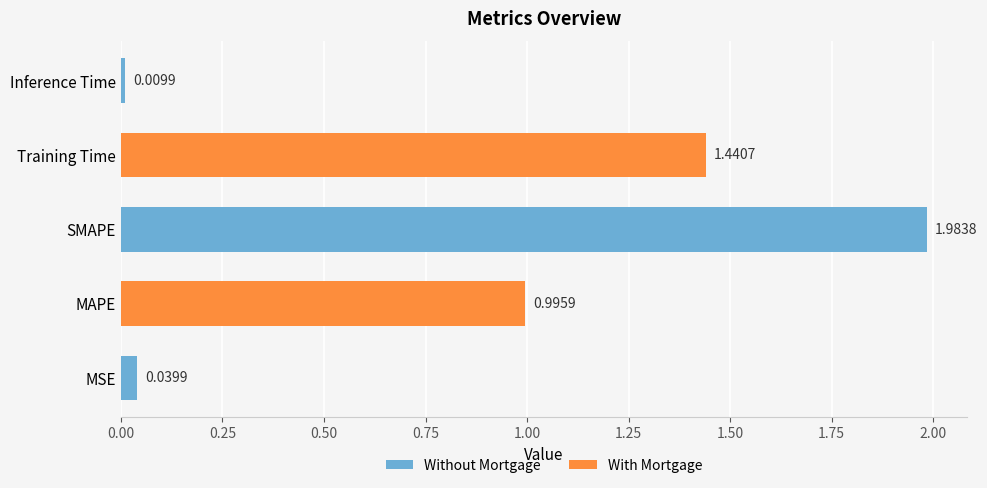

Between MSE and Inference Time, which is larger?

MSE